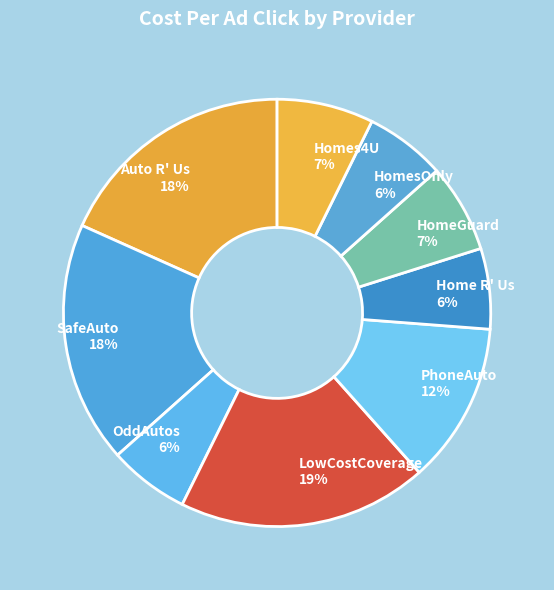

True or false: HomeGuard accounts for 1% of the total.

False